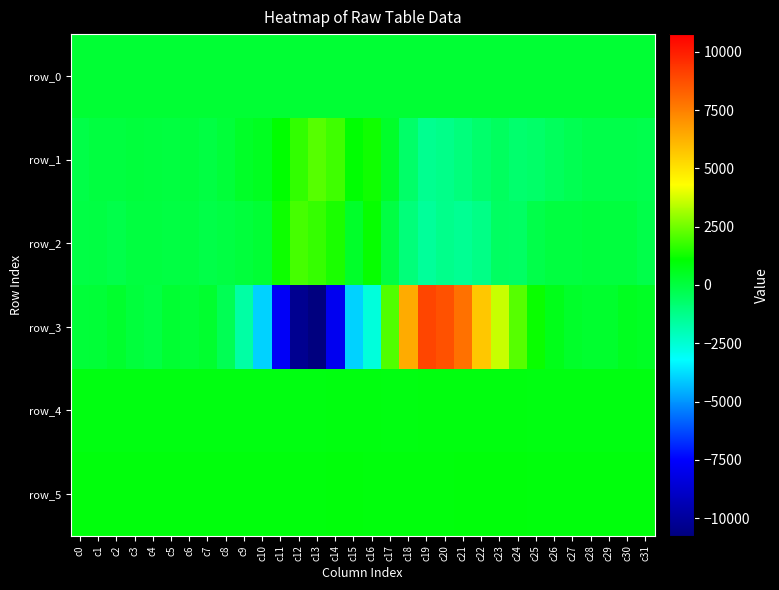

What is the approximate value of row_3 at c11?

-7730.0